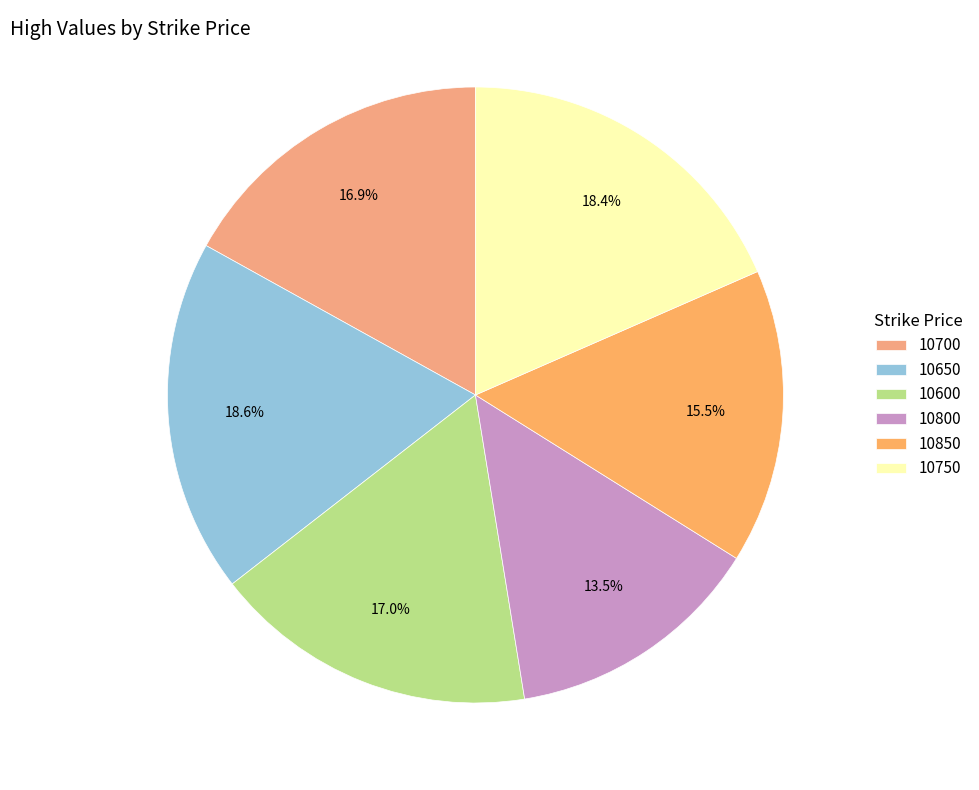

Between 10800 and 10700, which is larger?

10700